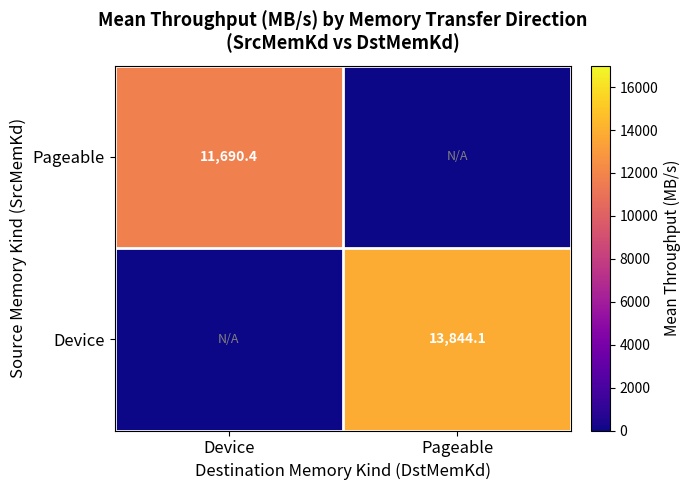

True or false: Pageable has a value of 3942.2 at Device.

False